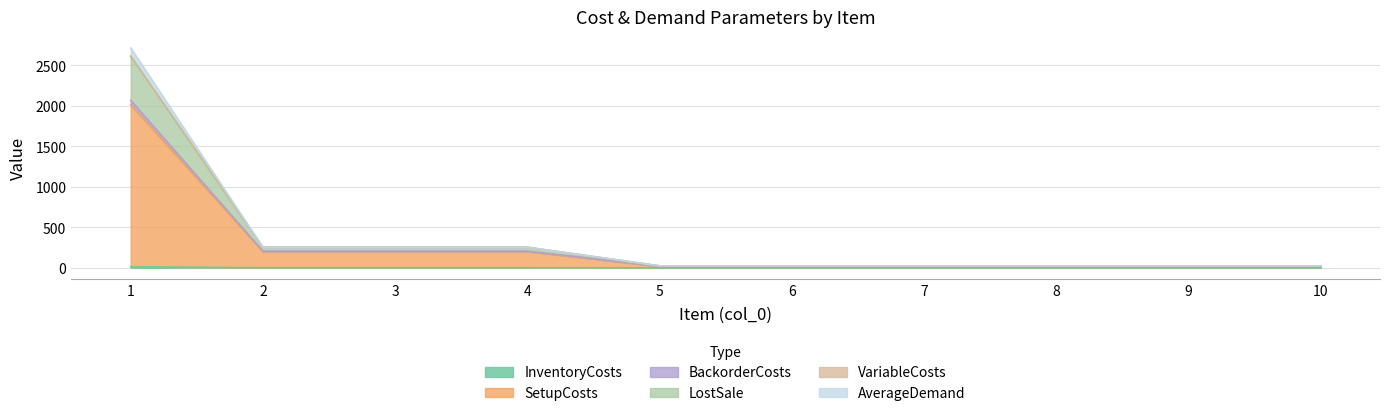

What are all the series names shown in the legend?

InventoryCosts, SetupCosts, BackorderCosts, LostSale, VariableCosts, AverageDemand